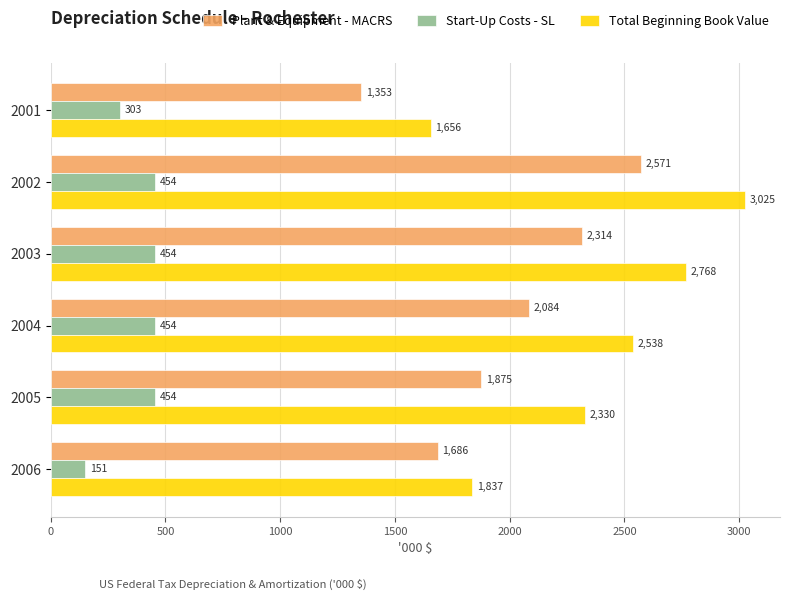

How many categories are shown in the chart?

6